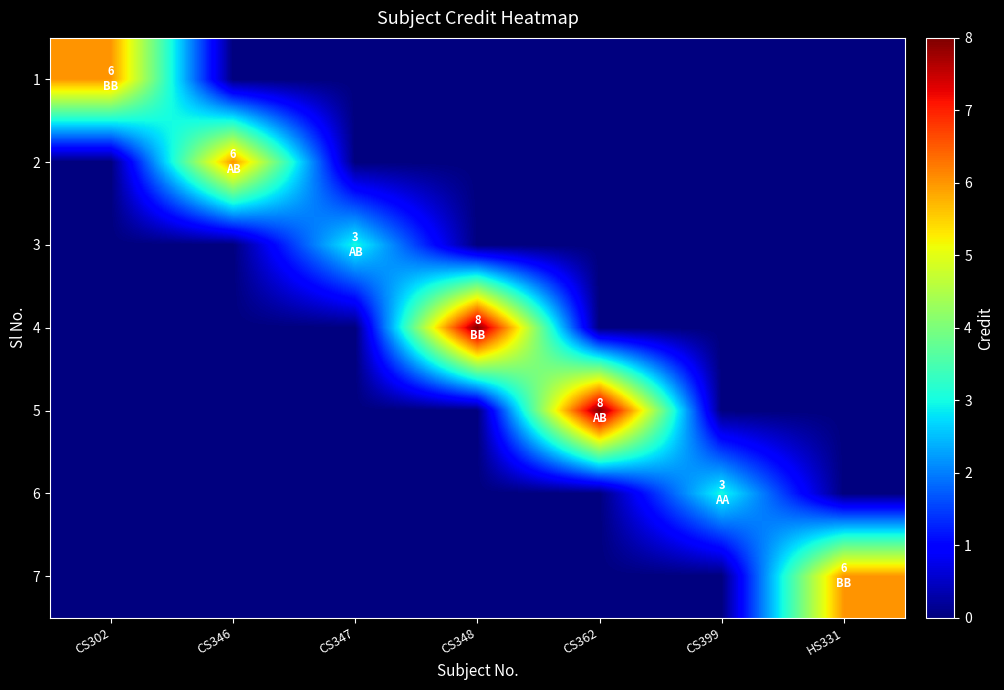

Reading left to right, list all the values displayed in this chart.

1: CS302=6	CS346=0	CS347=0	CS348=0	CS362=0	CS399=0	HS331=0
2: CS302=0	CS346=6	CS347=0	CS348=0	CS362=0	CS399=0	HS331=0
3: CS302=0	CS346=0	CS347=3	CS348=0	CS362=0	CS399=0	HS331=0
4: CS302=0	CS346=0	CS347=0	CS348=8	CS362=0	CS399=0	HS331=0
5: CS302=0	CS346=0	CS347=0	CS348=0	CS362=8	CS399=0	HS331=0
6: CS302=0	CS346=0	CS347=0	CS348=0	CS362=0	CS399=3	HS331=0
7: CS302=0	CS346=0	CS347=0	CS348=0	CS362=0	CS399=0	HS331=6